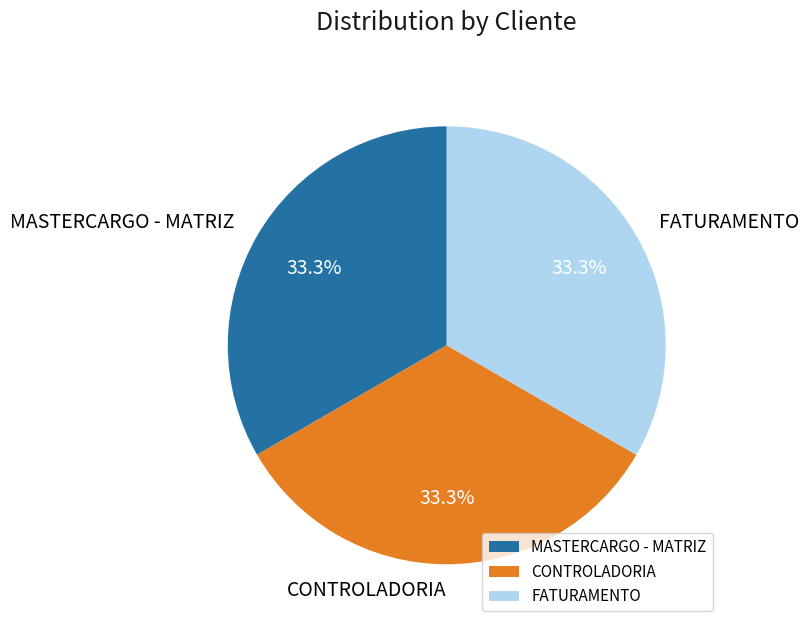

Combined, what portion of the pie is CONTROLADORIA and FATURAMENTO?

66.7%